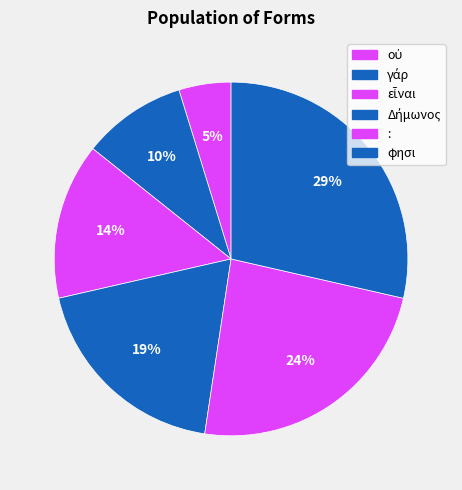

How many slices are in this pie chart?

6